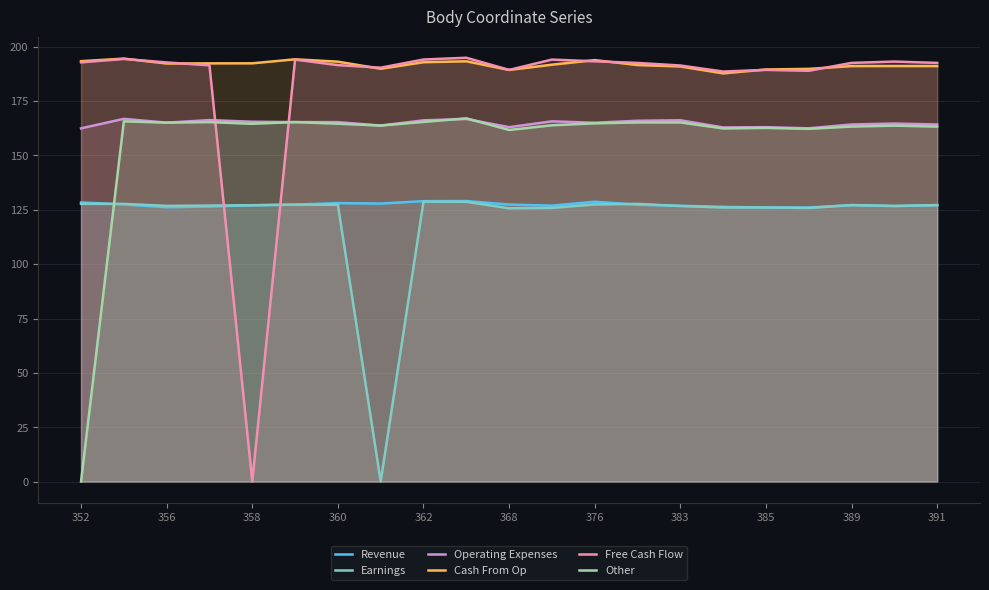

What is the average value of the Operating Expenses series?

164.8